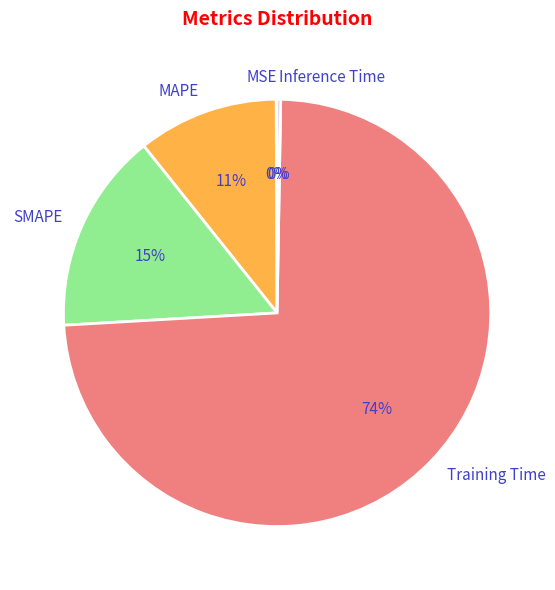

The SMAPE slice represents 15% of the pie. True or false?

True